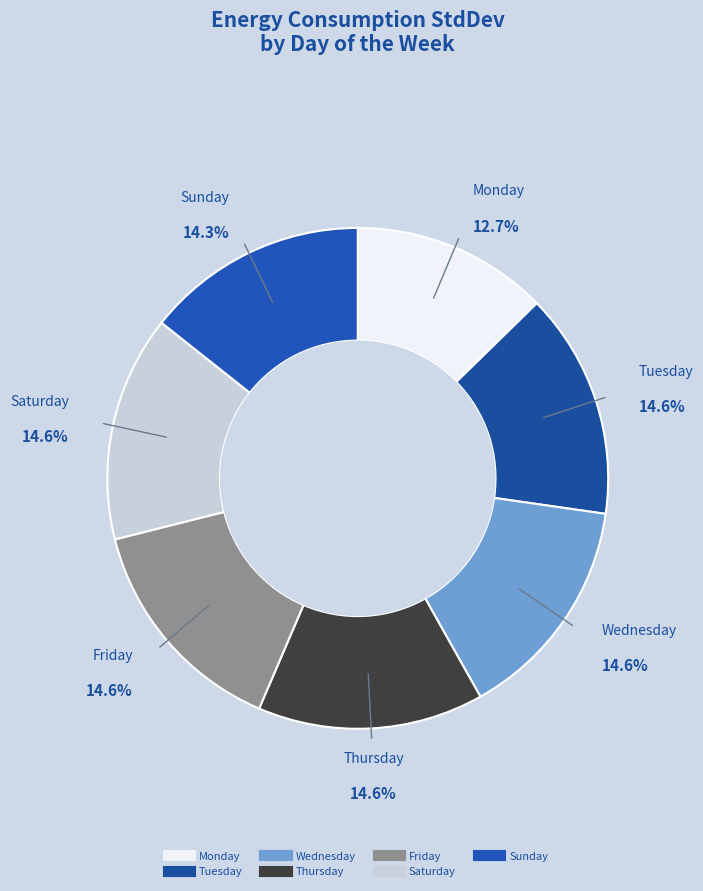

How many segments does this pie chart have?

7